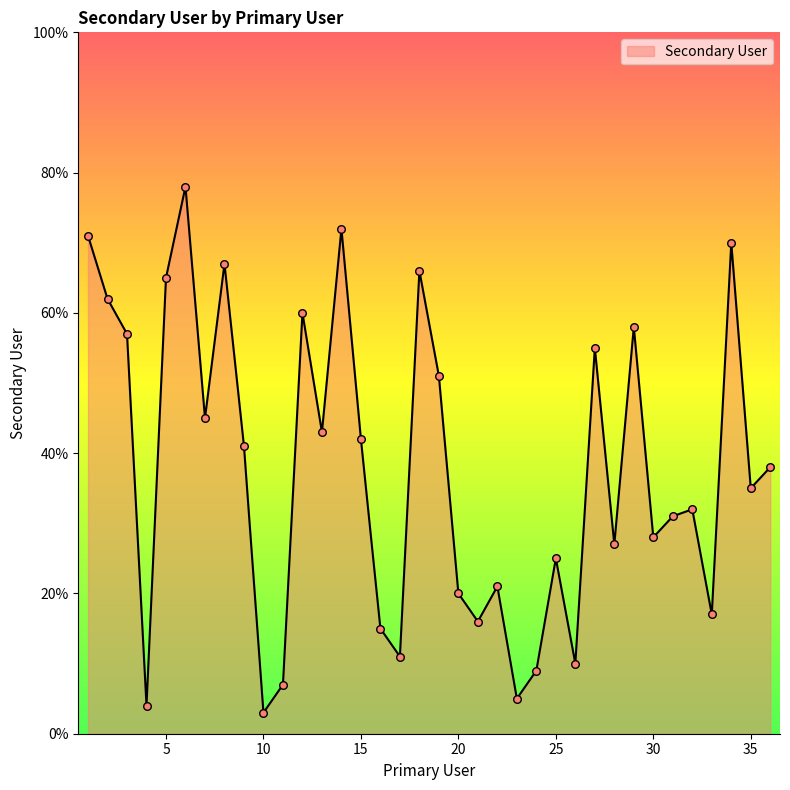

What is the maximum value shown in the chart?

78